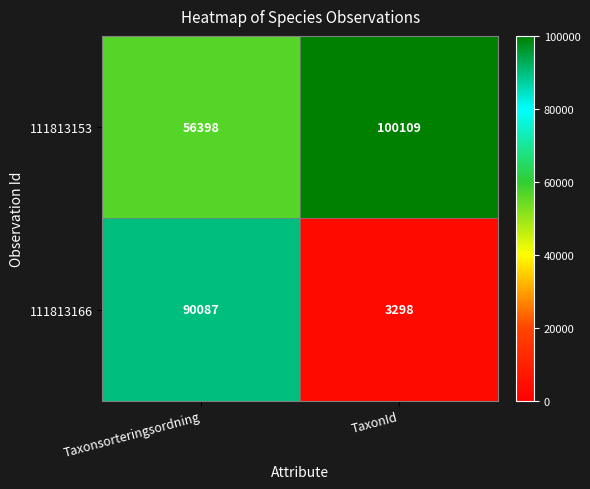

Between Taxonsorteringsordning and TaxonId, which series saw the biggest shift?

111813166